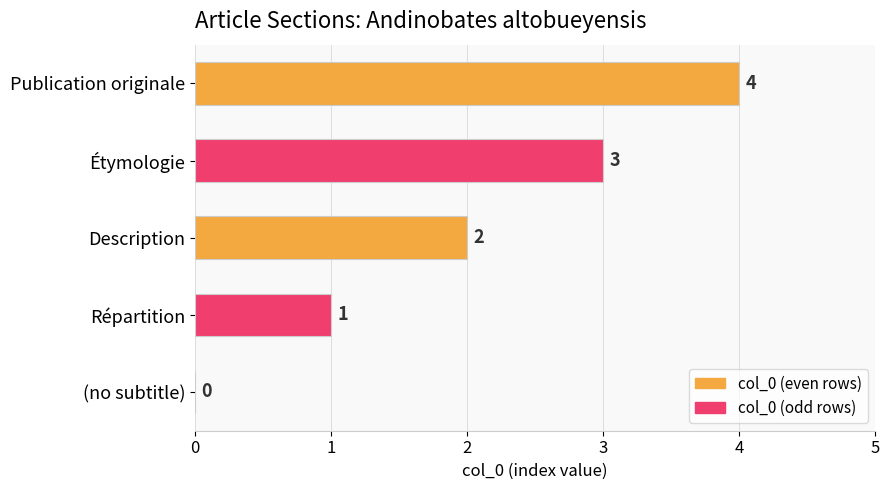

What is the change in value from Étymologie to Publication originale?

+1